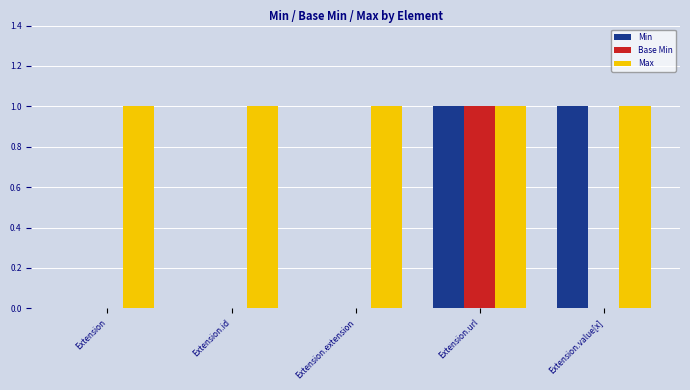

Is it true that Min equals 1 at Extension.extension?

False